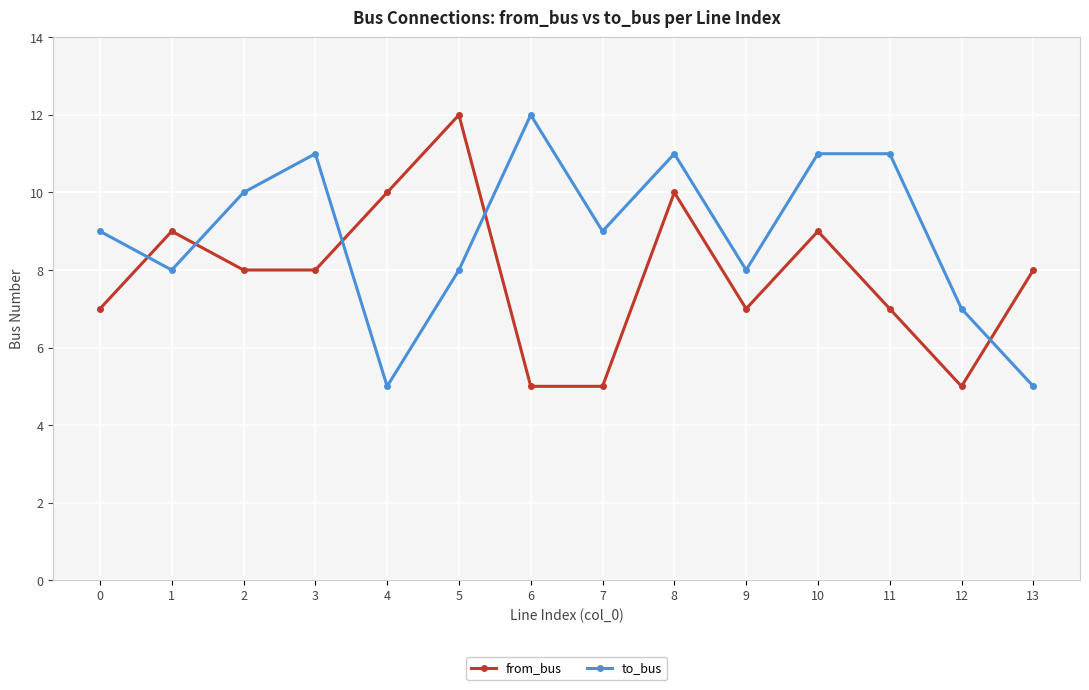

List the series in order of their overall mean, lowest first.

from_bus, to_bus